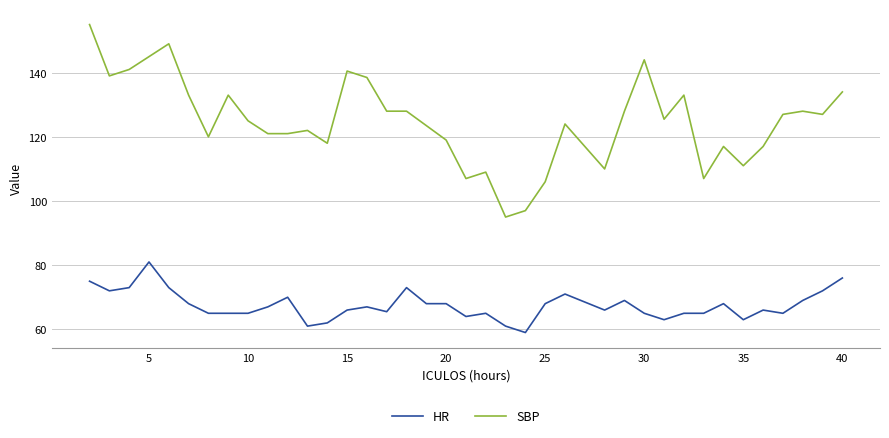

How many lines are shown in the chart?

2